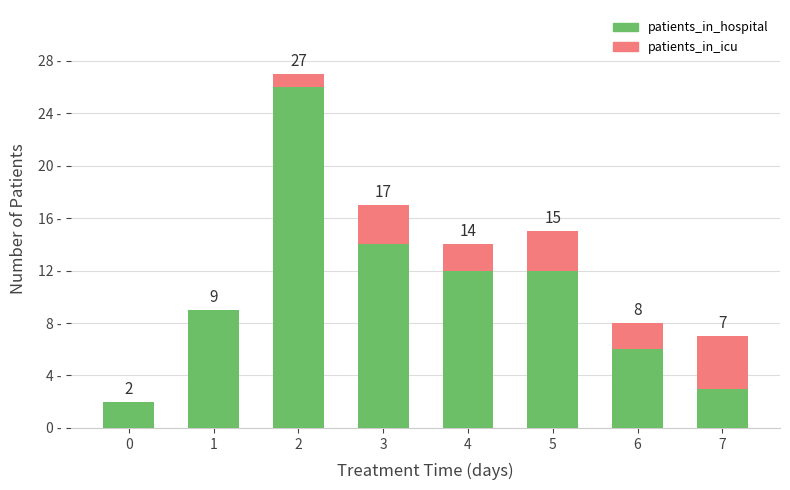

Are the bars grouped side by side (vs. stacked)?

No